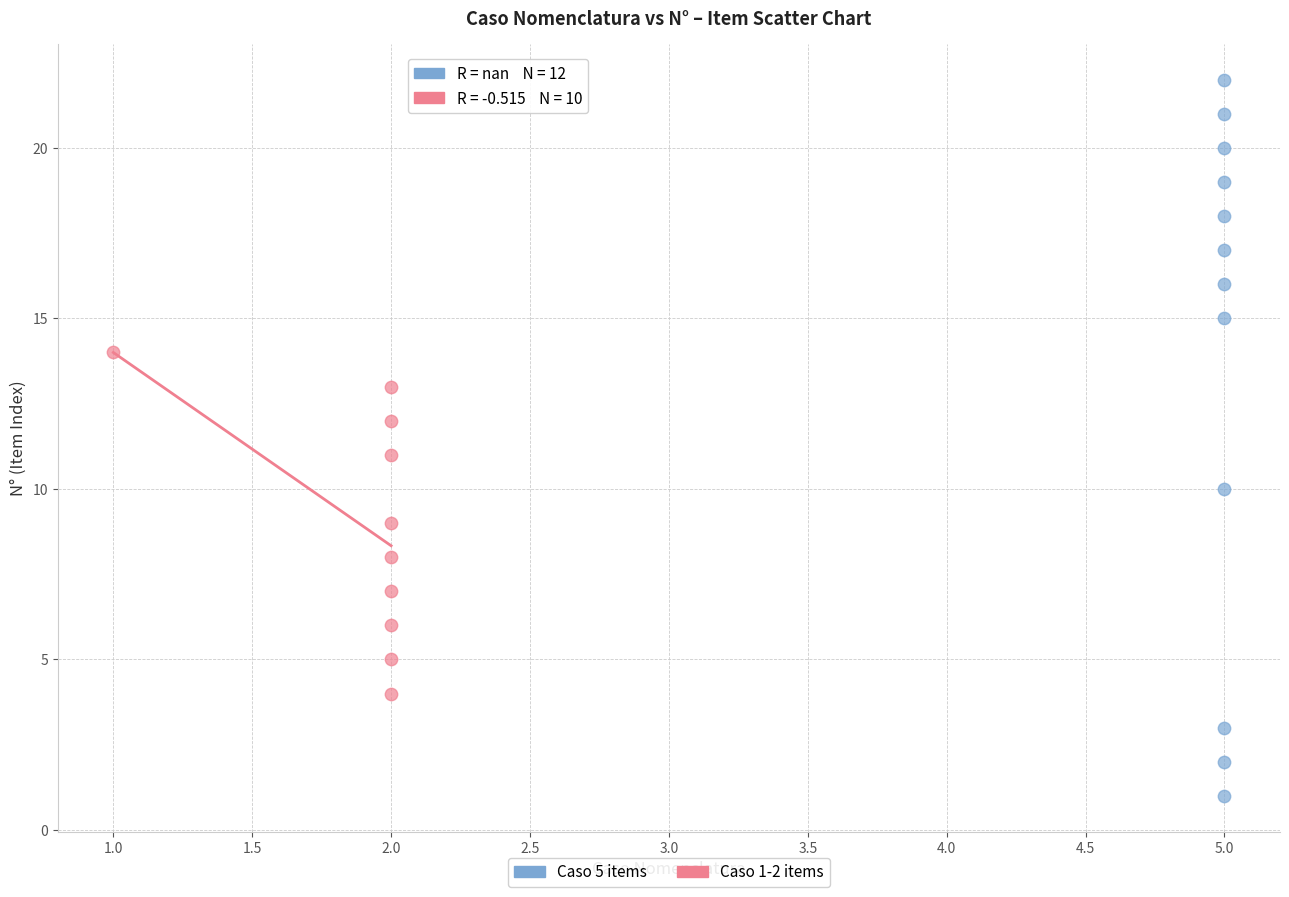

Which series reaches the maximum Y coordinate?

Caso 5 items